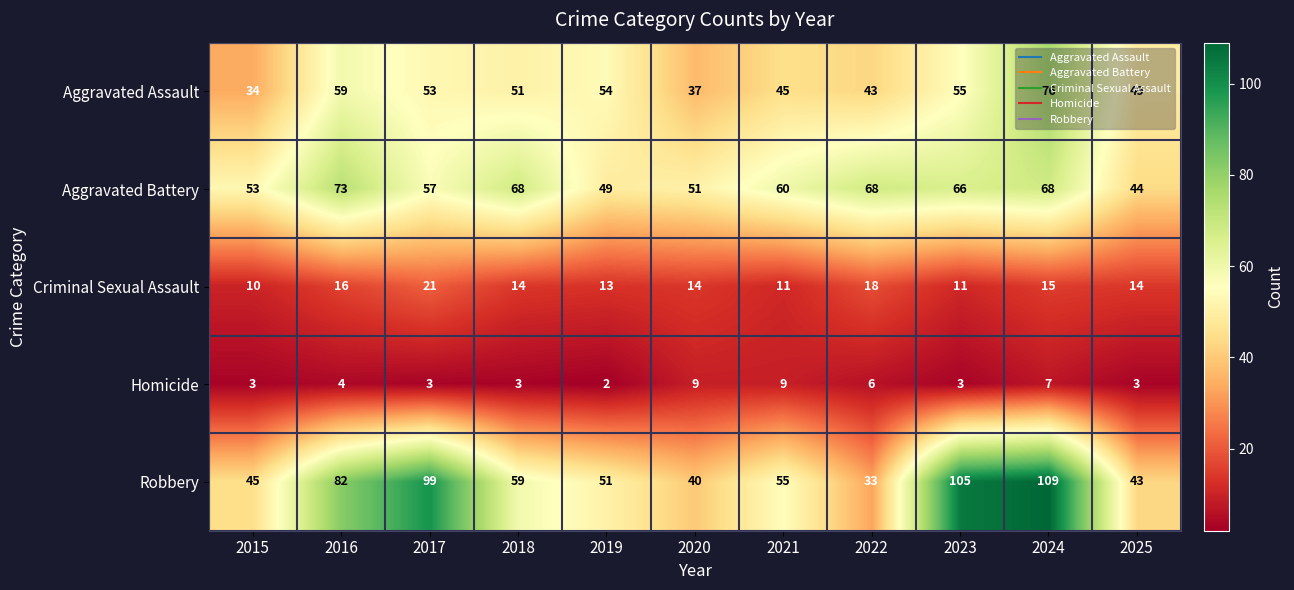

What is the lowest value of the Criminal Sexual Assault series?

10